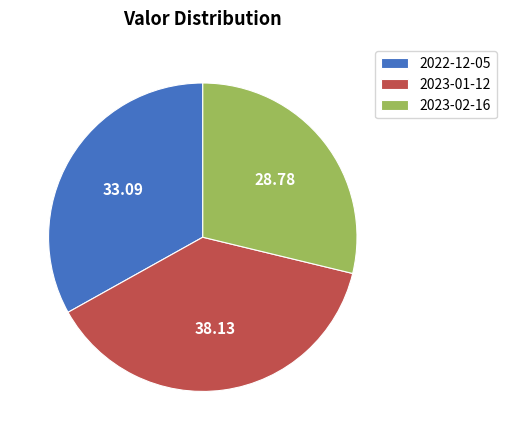

How many slices are in this pie chart?

3